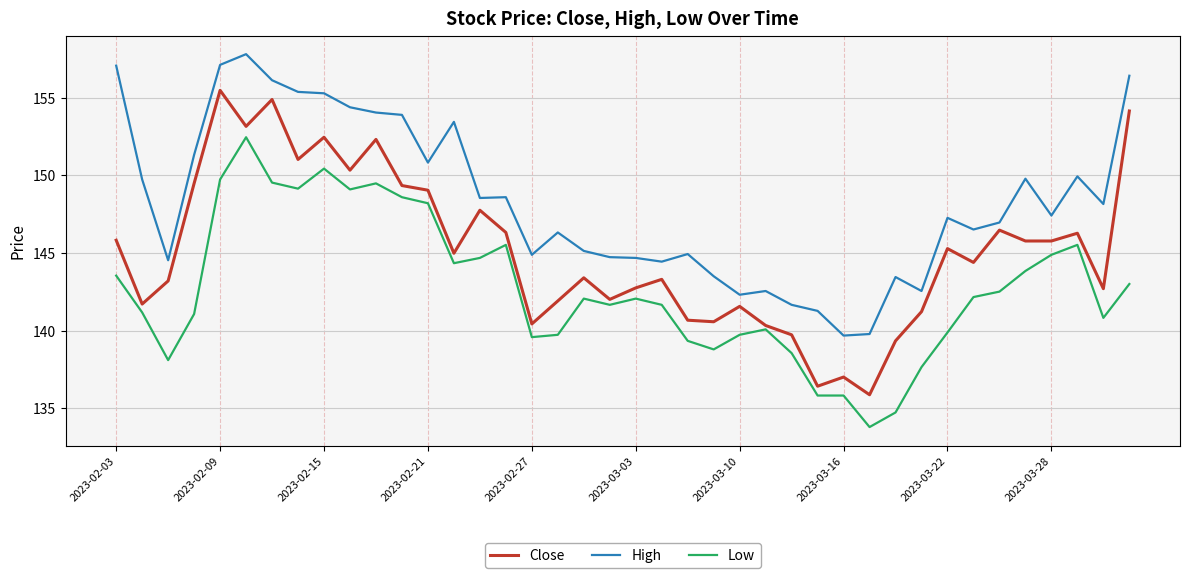

Which series has the largest total across all categories?

High